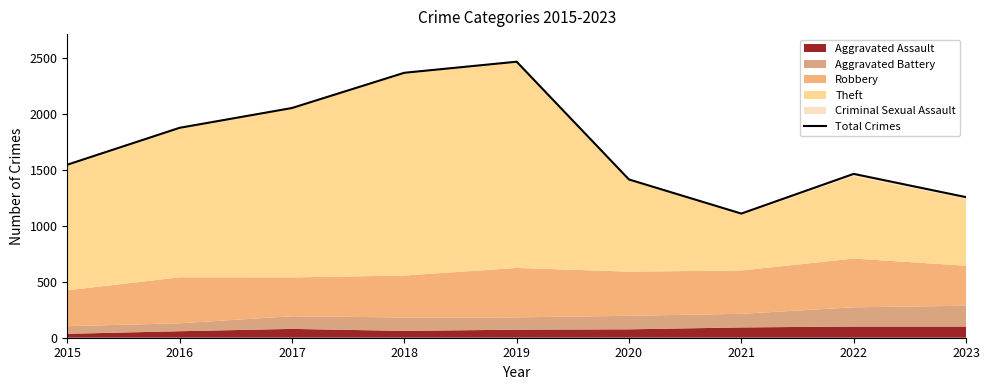

What is the maximum value shown in the chart?

2468